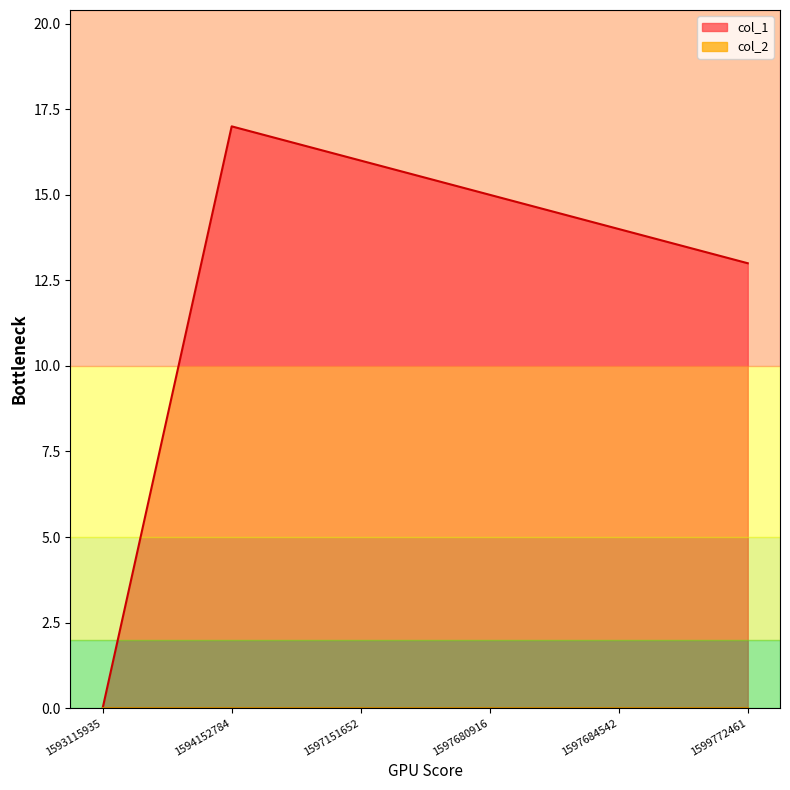

Does the chart display data point markers on the line(s)?

No